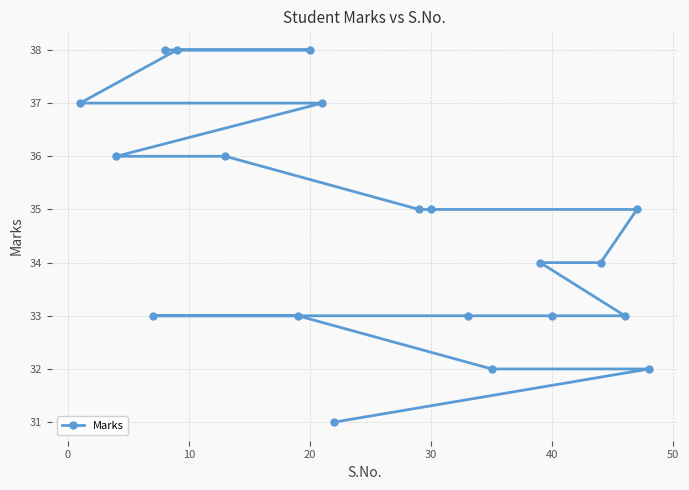

True or false: the data has more than 0 interior local peaks.

False